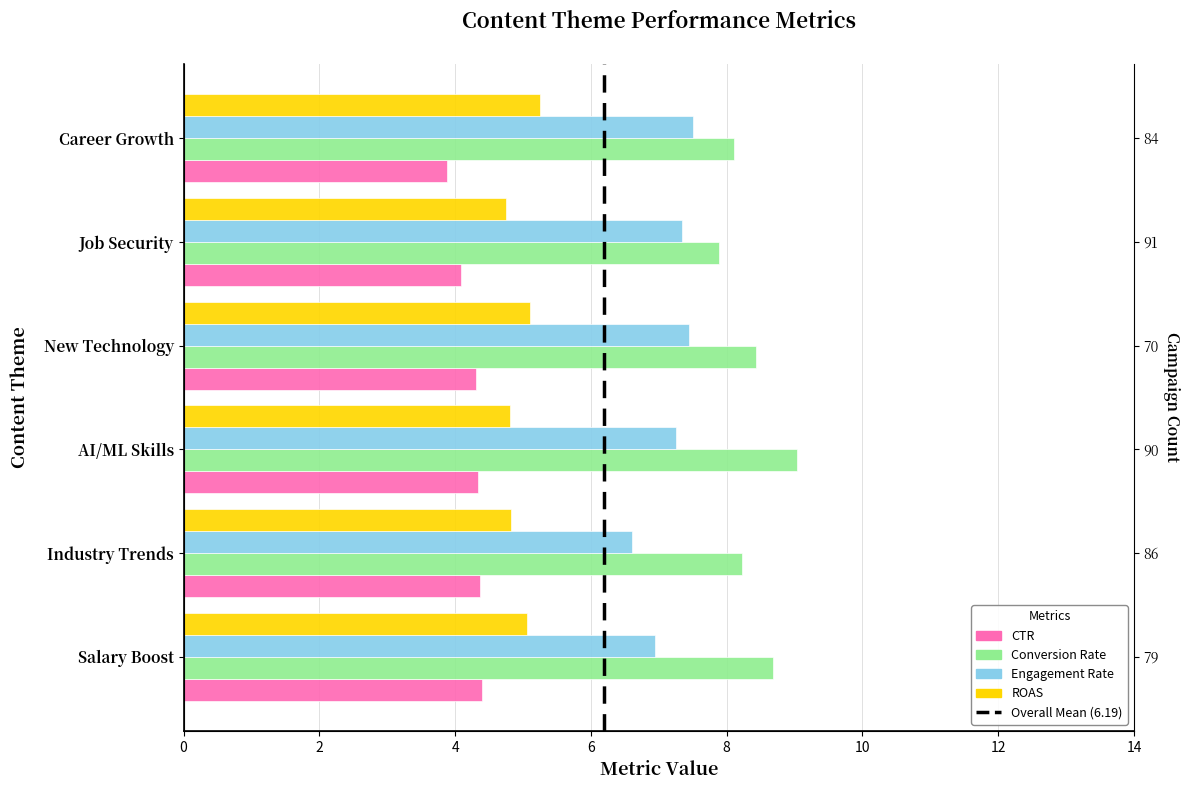

The value of CTR at Industry Trends is 1.2. True or false?

False